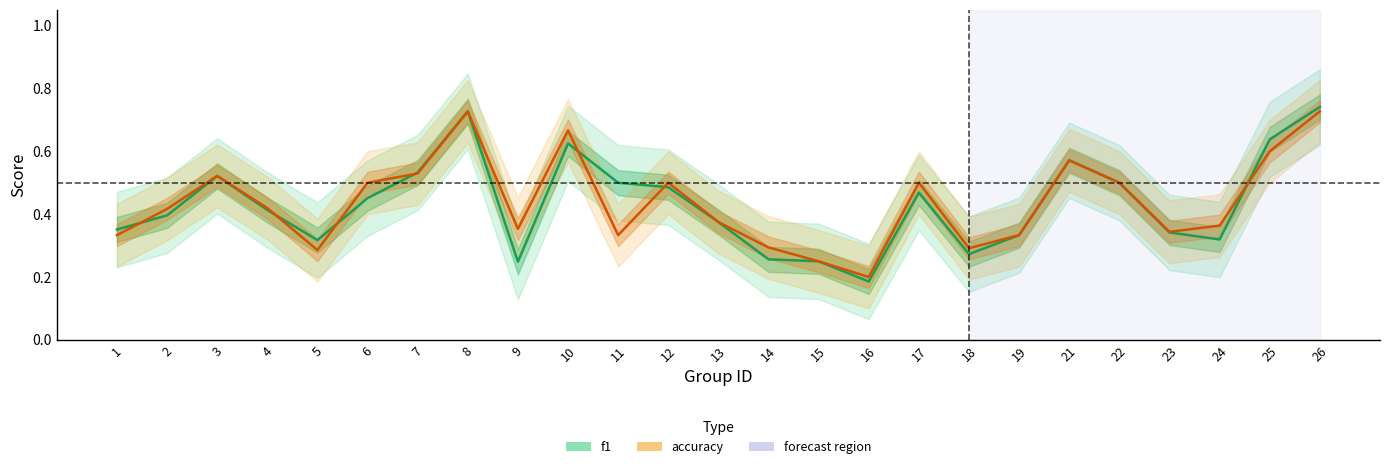

What is the difference between the accuracy values at 13 and 6?

0.1